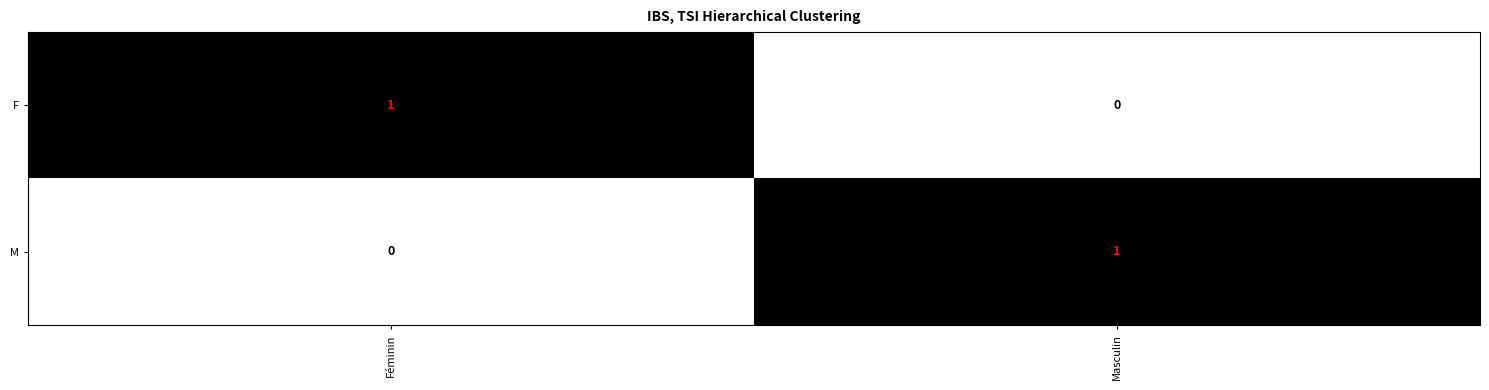

Rank the series at Féminin from lowest to highest value.

M, F